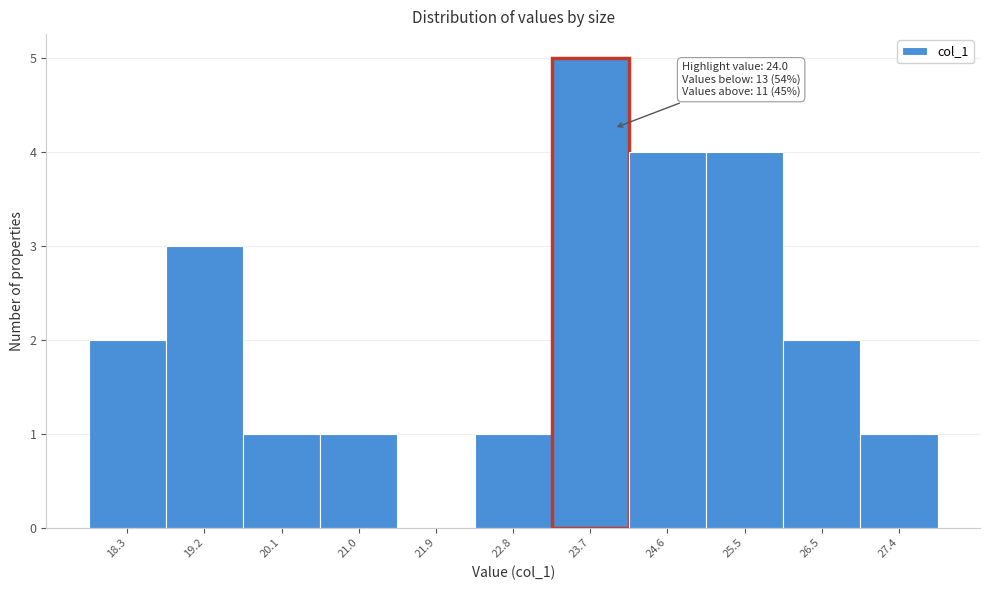

Which range on the x-axis has the tallest bar?

23.3 to 24.2